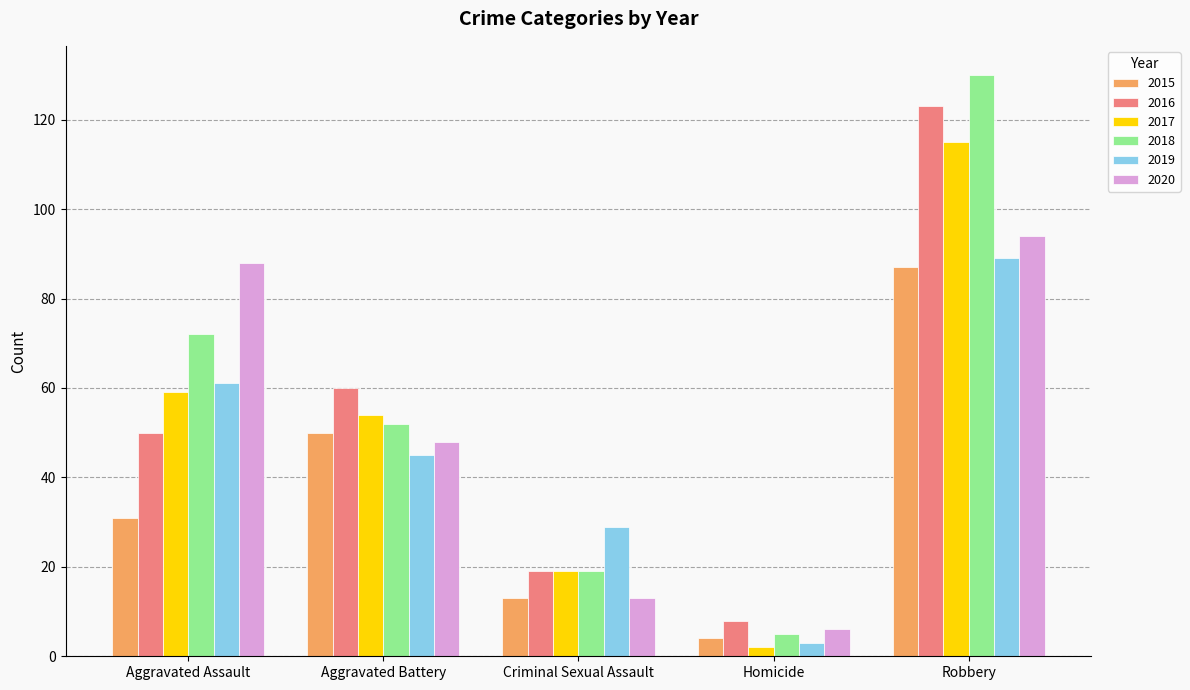

Which category has the lowest value in the 2020 series?

Homicide